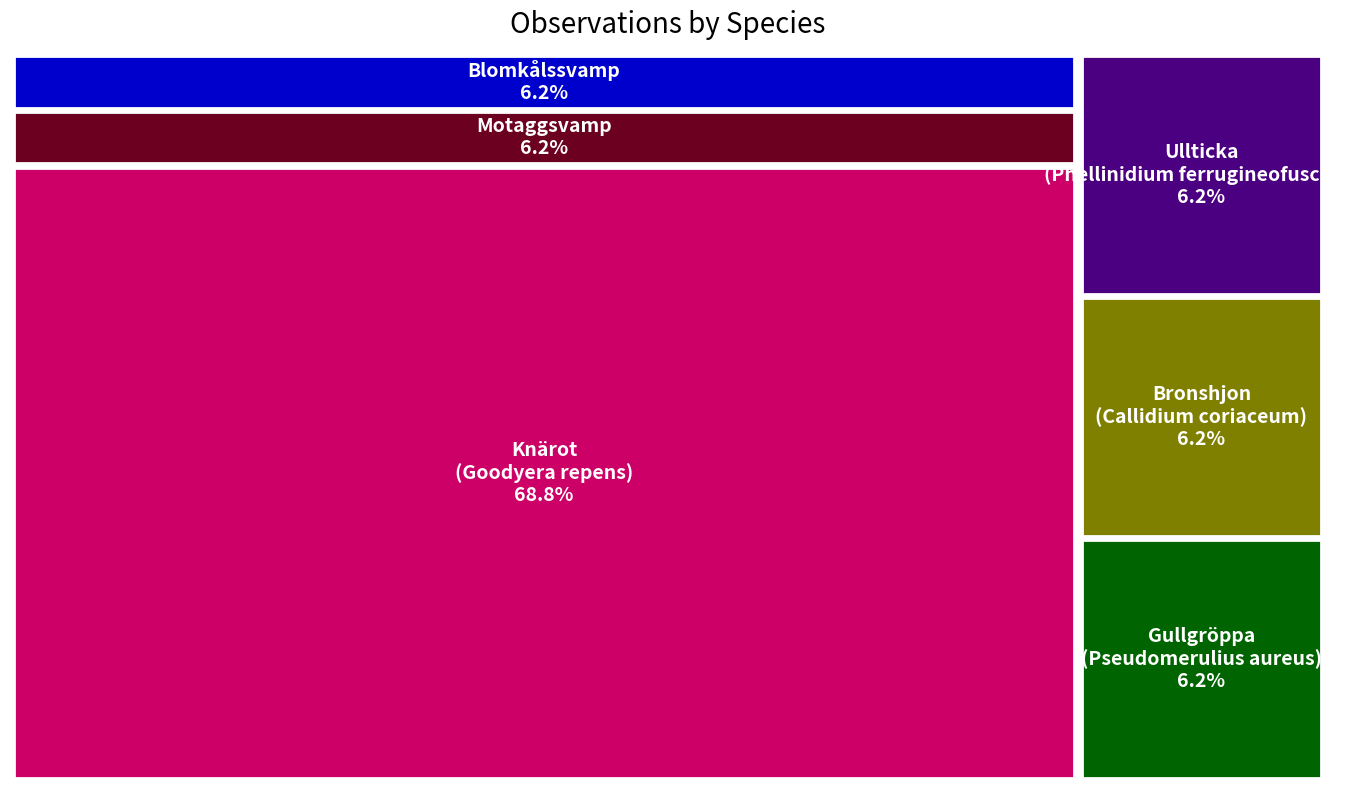

Reading left to right, extract all data points from this chart.

Knärot=11	Motaggsvamp=1	Blomkålssvamp=1	Gullgröppa=1	Bronshjon=1	Ullticka=1